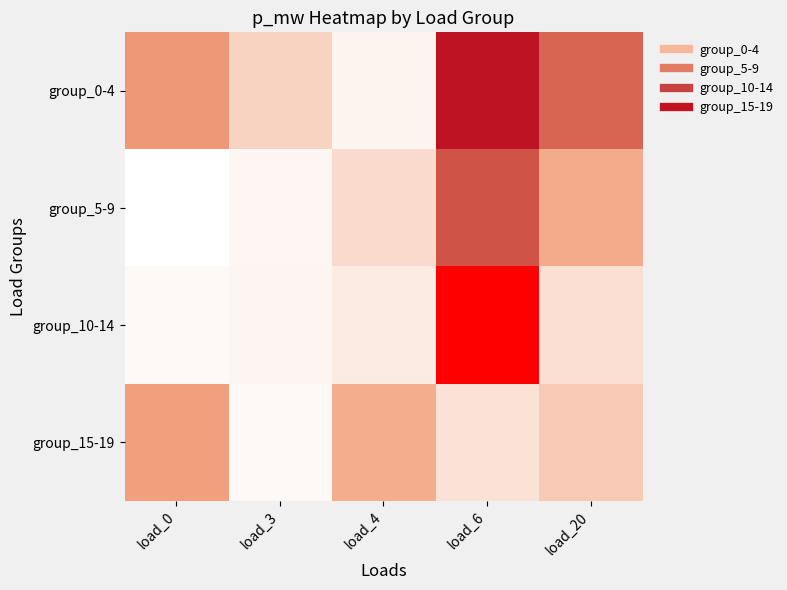

At which category does the chart reach its minimum across all series?

load_0